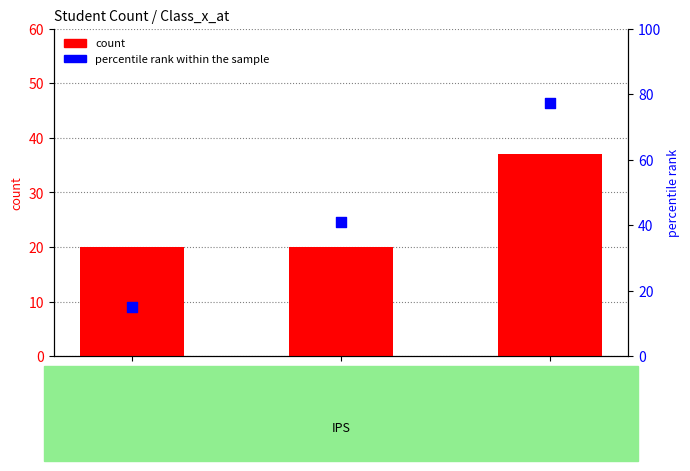

Which series contains the lowest Y value?

percentile rank within the sample